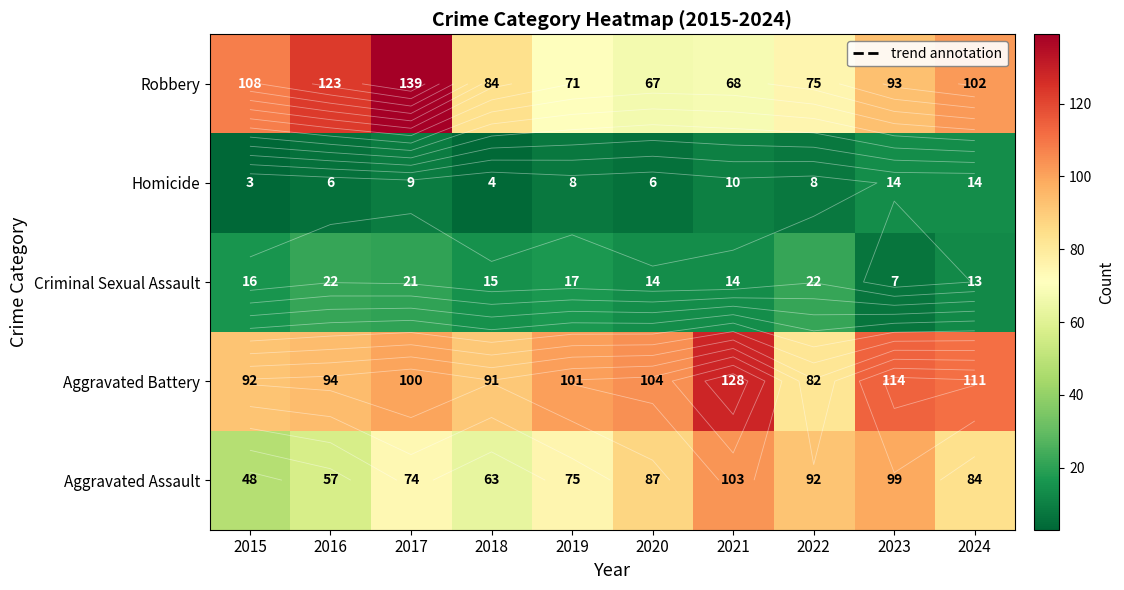

How many values in the Aggravated Battery series exceed 101?

4